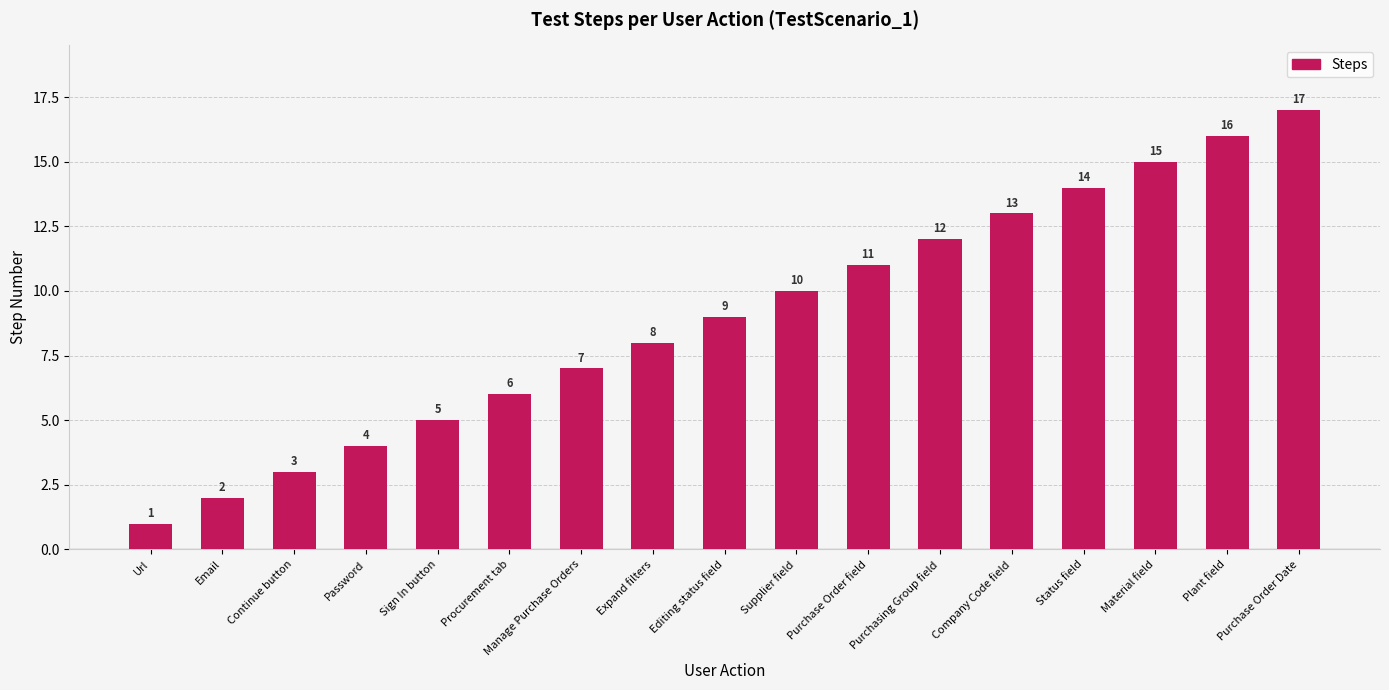

What is the value of the 13th bar from the left?

13